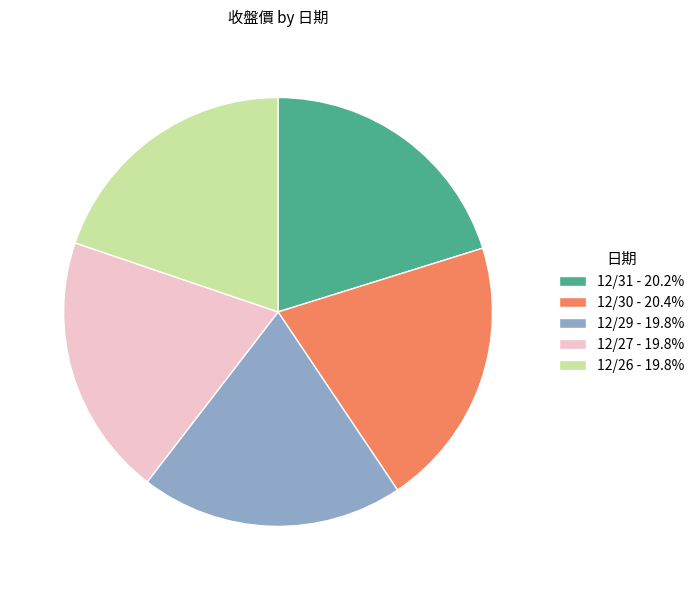

Approximately how many times larger is the value at 12/29 - 19.8% compared to 12/31 - 20.2%?

1.0